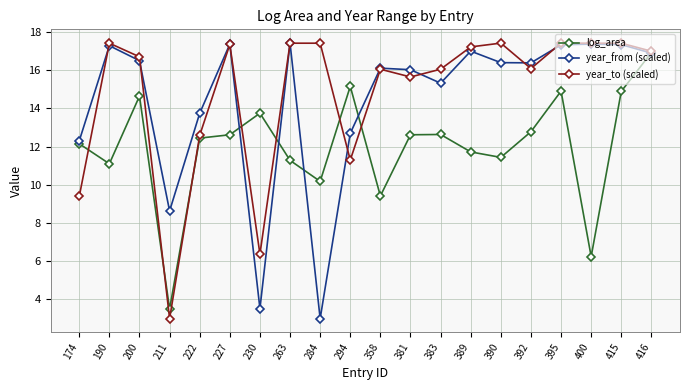

Which category has the highest value in the log_area series?

416